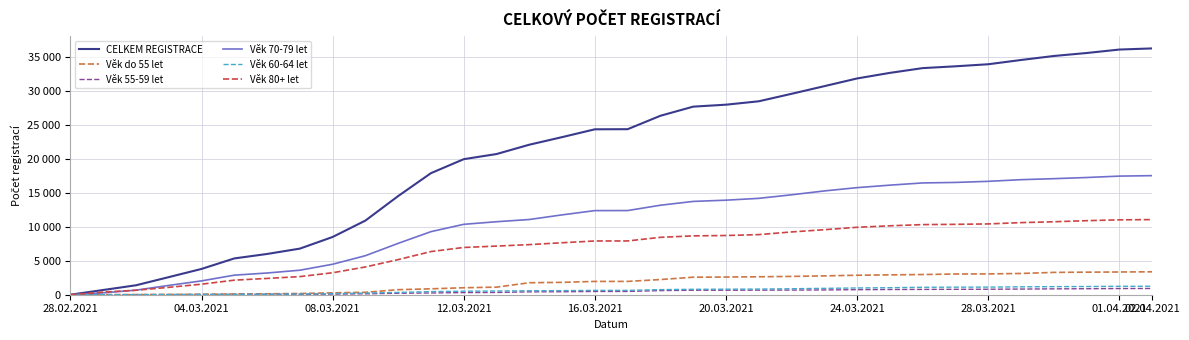

Is this an area chart (filled region under the line)?

No